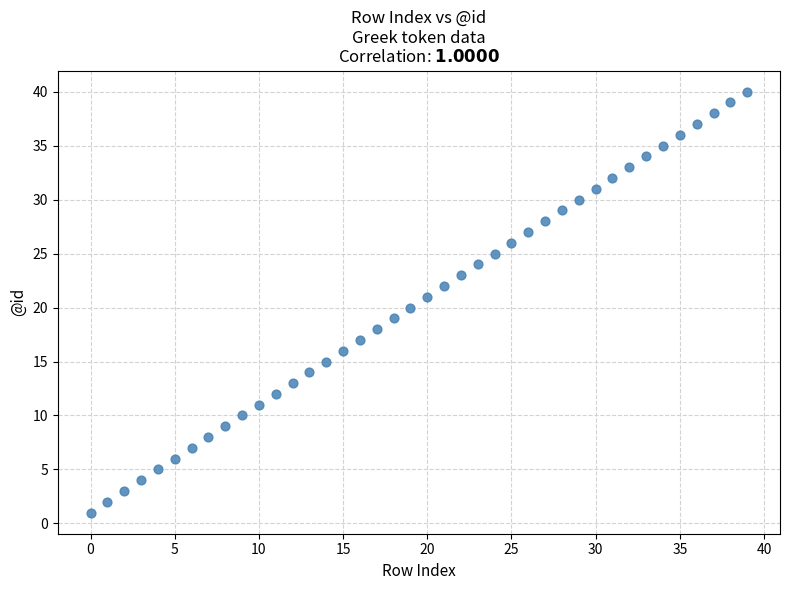

What is the range of Y values (max minus min)?

39